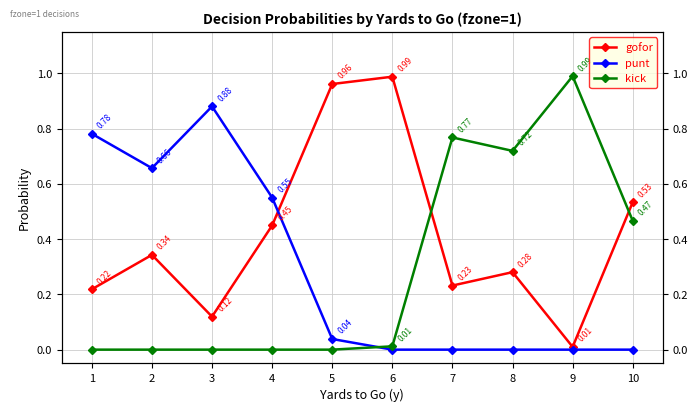

Which series has the largest total across all categories?

gofor